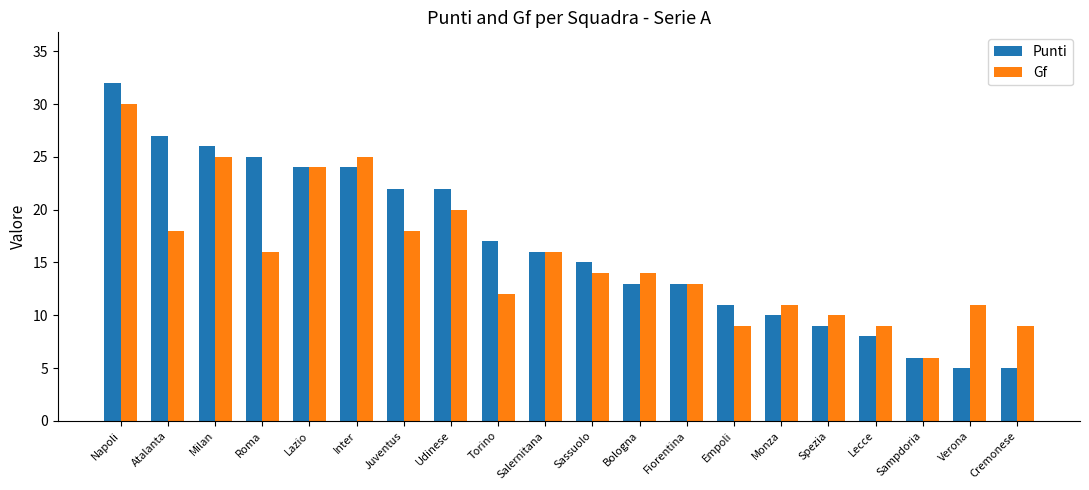

Rank the series by their average value, from lowest to highest.

Gf, Punti